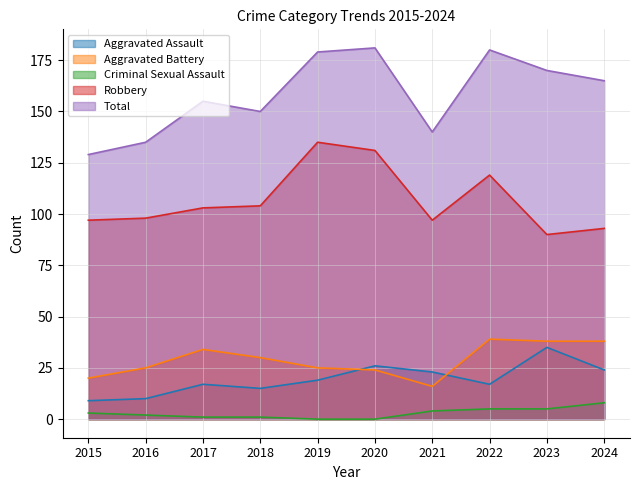

Reading left to right, extract all data points from this chart.

Aggravated Assault: 9	10	17	15	19	26	23	17	35	24
Aggravated Battery: 20	25	34	30	25	24	16	39	38	38
Criminal Sexual Assault: 3	2	1	1	0	0	4	5	5	8
Robbery: 97	98	103	104	135	131	97	119	90	93
Total: 129	135	155	150	179	181	140	180	170	165